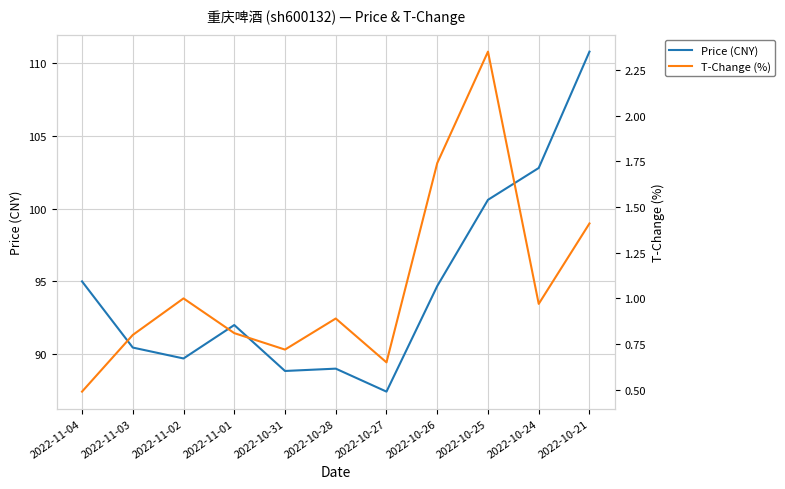

Rank the series by their maximum value, from lowest to highest.

T-Change (%), Price (CNY)